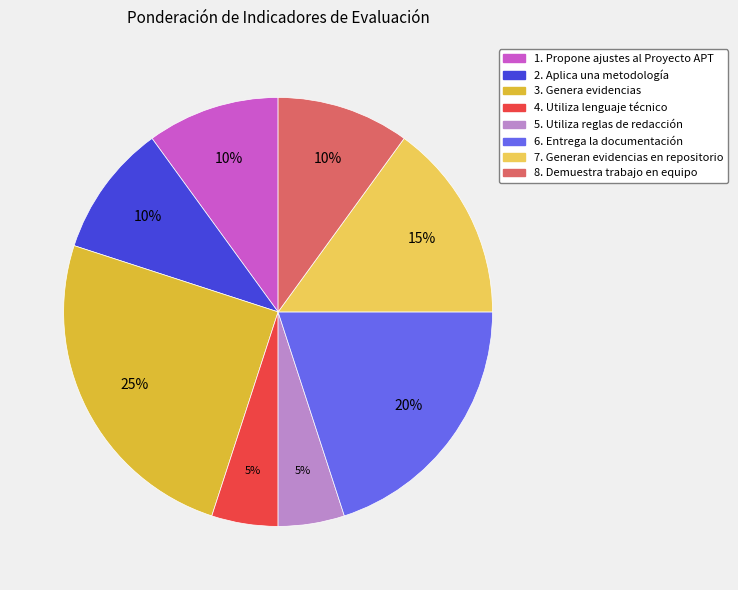

Count the number of slices in the pie.

8